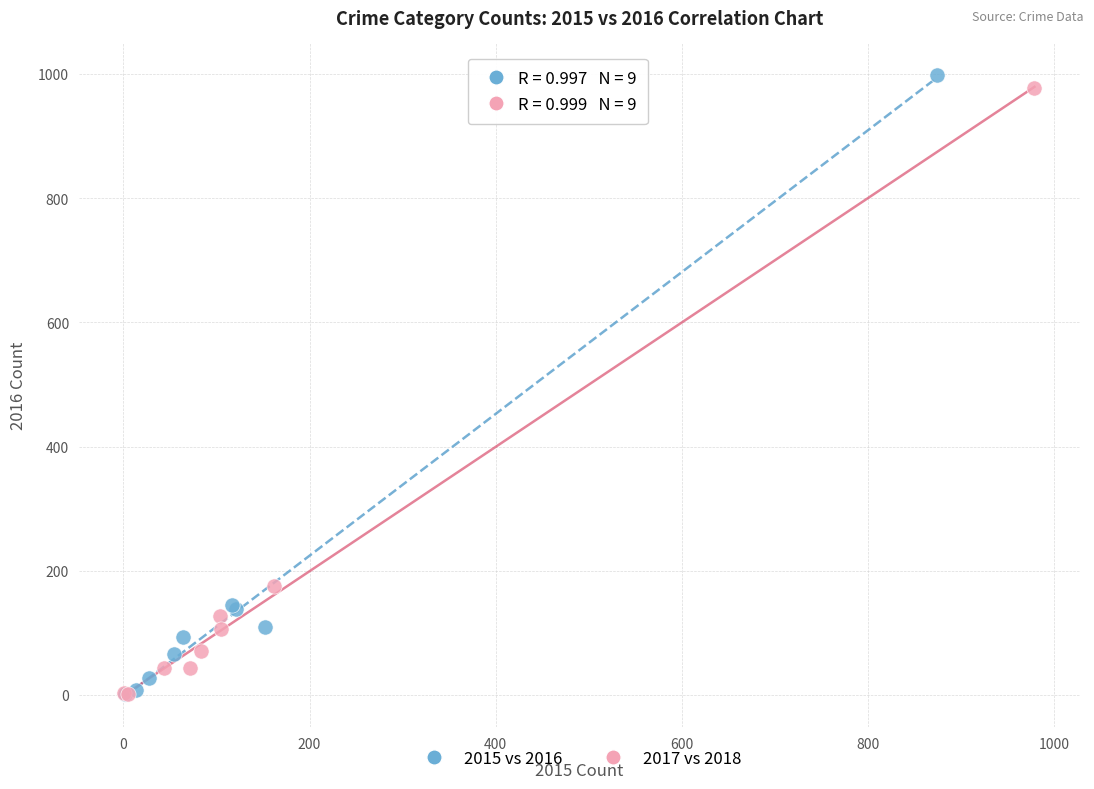

Which series has the widest spread of Y values?

2015 vs 2016